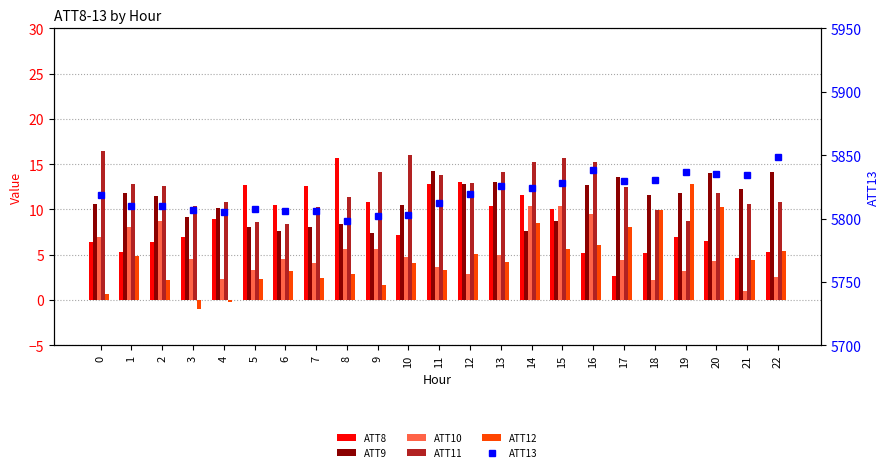

Reading right to left, what are all the values shown in this chart?

ATT8: 22=5.3	21=4.6	20=6.5	19=6.9	18=5.2	17=2.6	16=5.2	15=10.1	14=11.6	13=10.3	12=13.0	11=12.8	10=7.1	9=10.8	8=15.6	7=12.6	6=10.5	5=12.7	4=8.9	3=6.9	2=6.4	1=5.3	0=6.4
ATT9: 22=14.1	21=12.2	20=14.0	19=11.8	18=11.6	17=13.6	16=12.7	15=8.7	14=7.7	13=13.1	12=12.8	11=14.2	10=10.4	9=7.4	8=8.4	7=8.1	6=7.6	5=8.1	4=10.2	3=9.1	2=11.4	1=11.8	0=10.6
ATT10: 22=2.5	21=1.0	20=4.3	19=3.2	18=2.2	17=4.5	16=9.5	15=10.4	14=10.4	13=4.9	12=2.9	11=3.7	10=4.7	9=5.7	8=5.6	7=4.1	6=4.5	5=3.3	4=2.3	3=4.5	2=8.7	1=8.0	0=7.0
ATT11: 22=10.8	21=10.6	20=11.8	19=8.8	18=9.9	17=12.5	16=15.3	15=15.7	14=15.3	13=14.2	12=13.0	11=13.8	10=16.0	9=14.1	8=11.4	7=10.3	6=8.4	5=8.6	4=10.8	3=10.3	2=12.6	1=12.8	0=16.4
ATT12: 22=5.4	21=4.4	20=10.3	19=12.8	18=10.0	17=8.1	16=6.1	15=5.6	14=8.5	13=4.2	12=5.1	11=3.3	10=4.0	9=1.6	8=2.9	7=2.5	6=3.2	5=2.3	4=-0.2	3=-1.0	2=2.2	1=4.8	0=0.7
ATT13: 22=5848.4	21=5834.2	20=5834.8	19=5837.0	18=5830.5	17=5830.0	16=5838.1	15=5828.4	14=5823.9	13=5825.3	12=5819.7	11=5812.5	10=5803.1	9=5802.1	8=5798.3	7=5806.3	6=5805.6	5=5807.2	4=5804.8	3=5806.9	2=5810.0	1=5809.9	0=5818.6